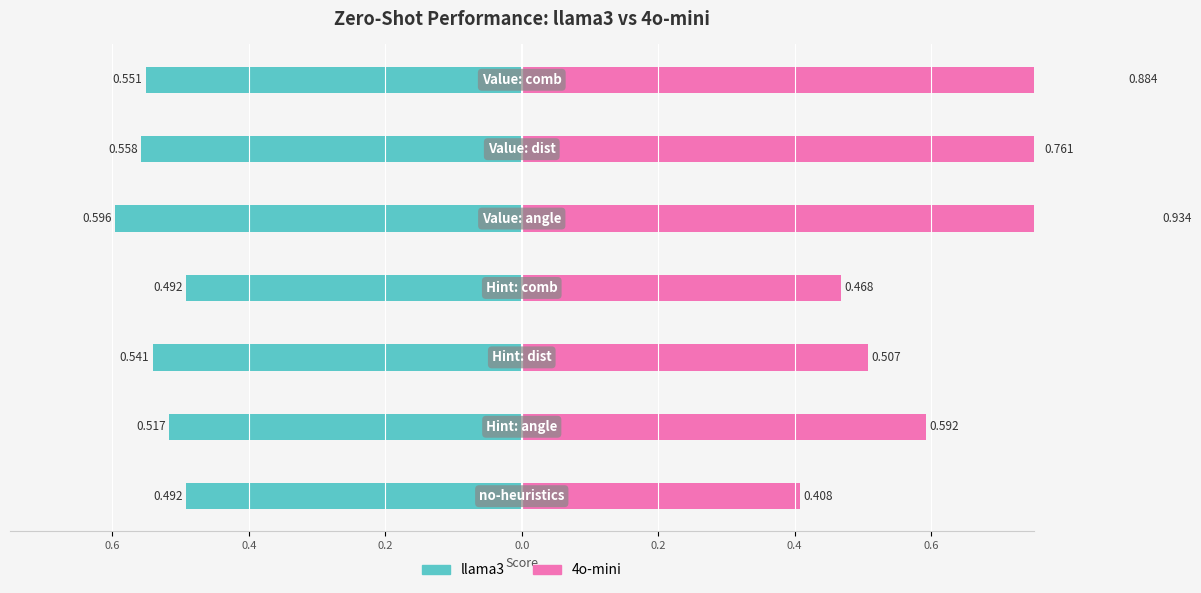

The value of 4o-mini at 0.0 is 0.7. True or false?

False